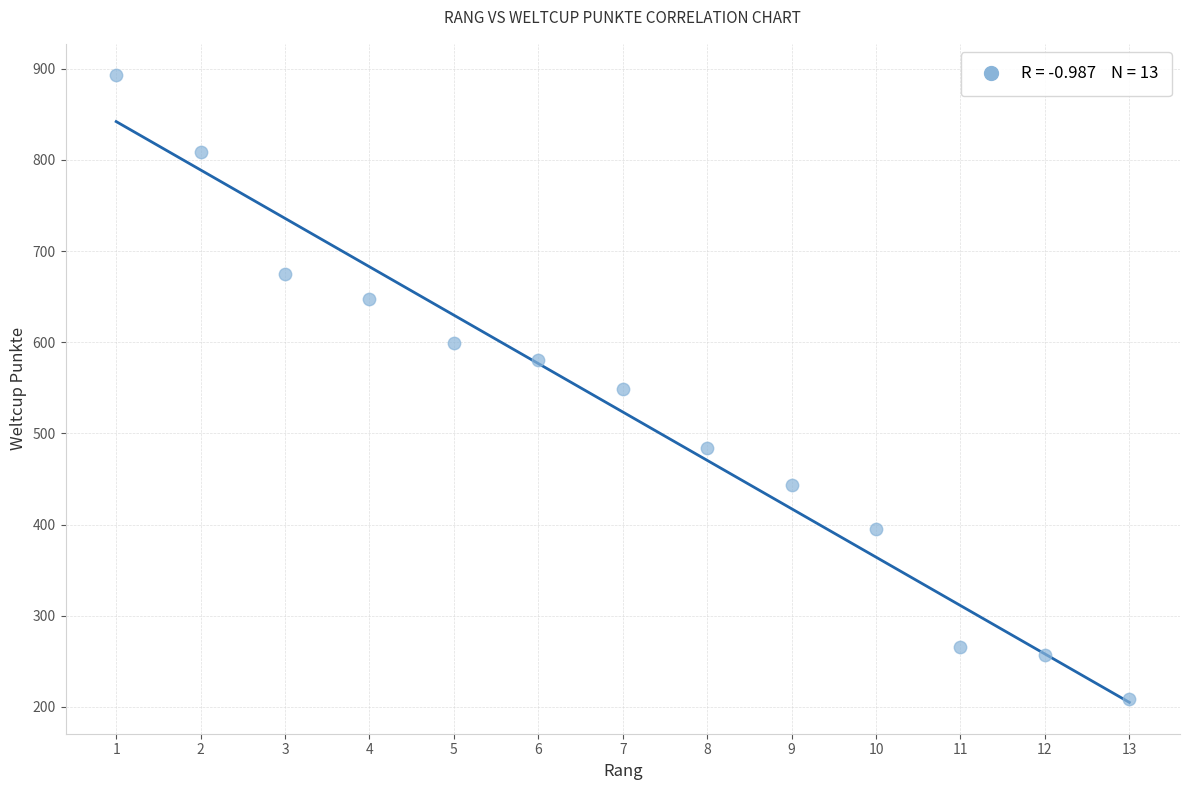

What is the range of X values (max minus min)?

12